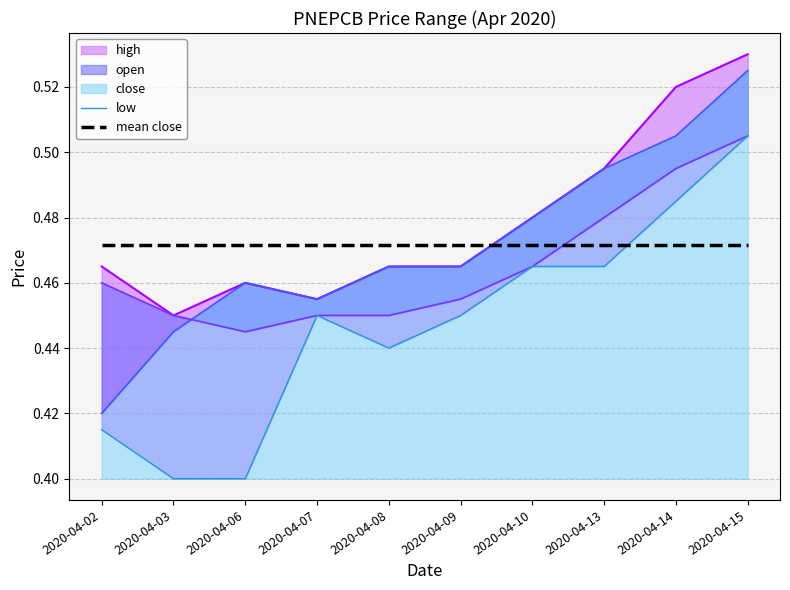

What is the approximate value of low at 2020-04-14?

0.5